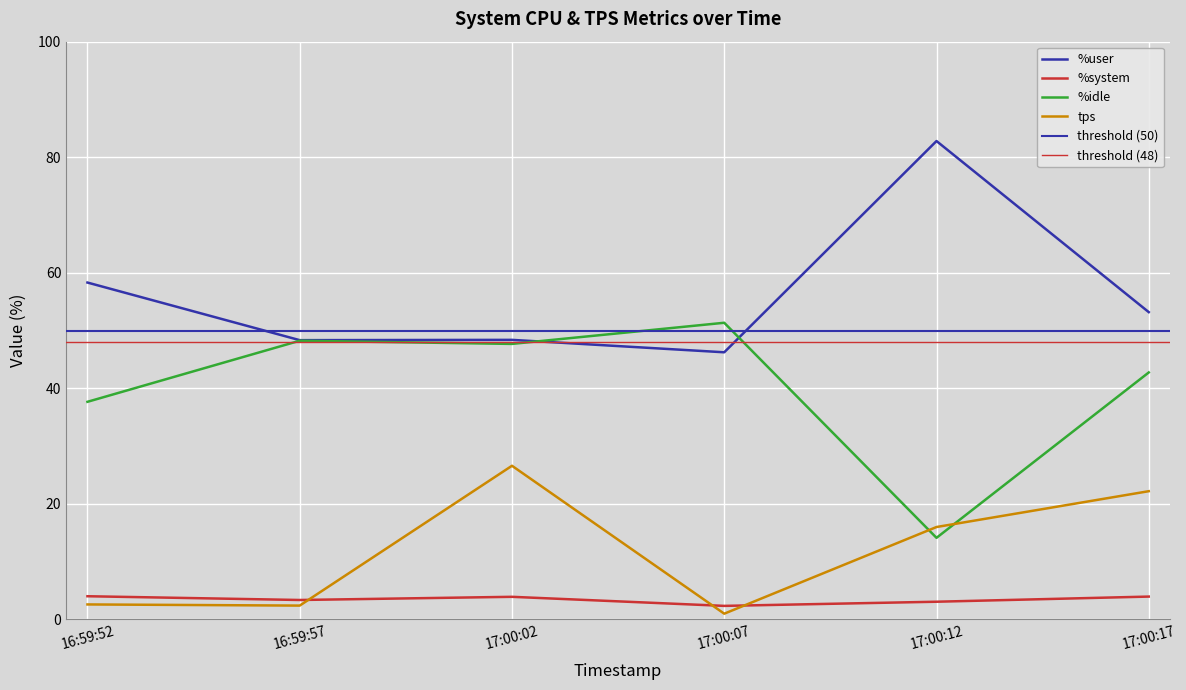

What is the difference between the maximum and minimum values in the %user series?

36.6